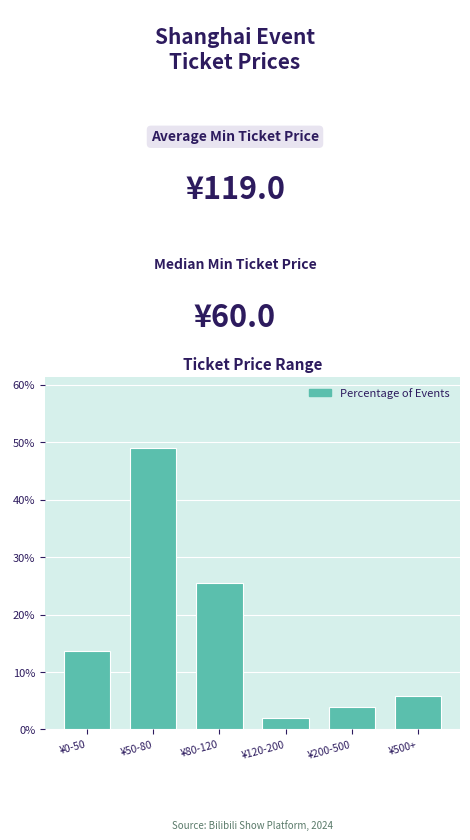

Reading left to right, what are all the values shown in this chart?

13.7	49.0	25.5	2.0	3.9	5.9